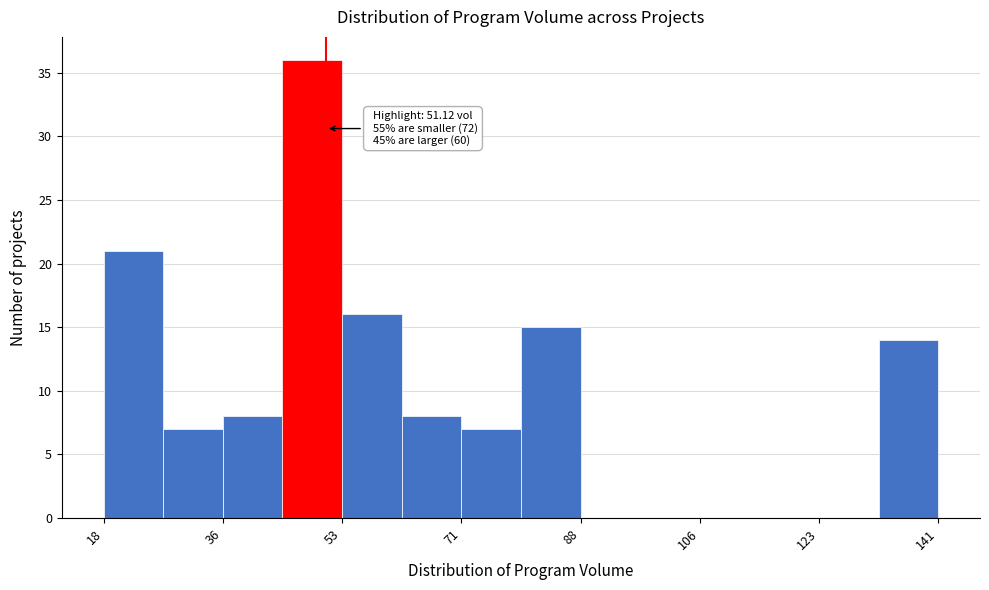

Which range on the x-axis has the tallest bar?

44 to 54